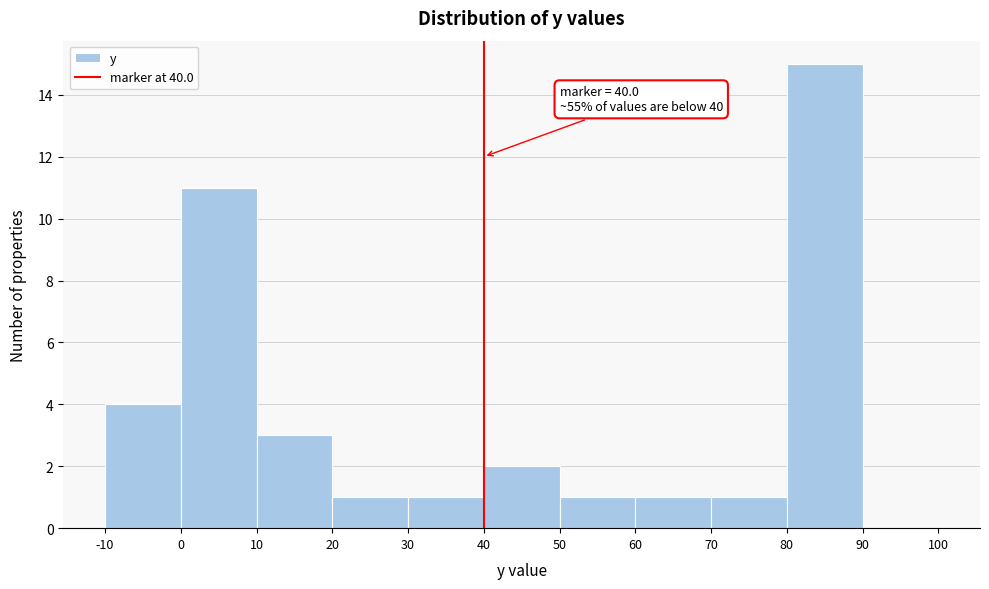

Which range on the x-axis has the tallest bar?

80 to 90